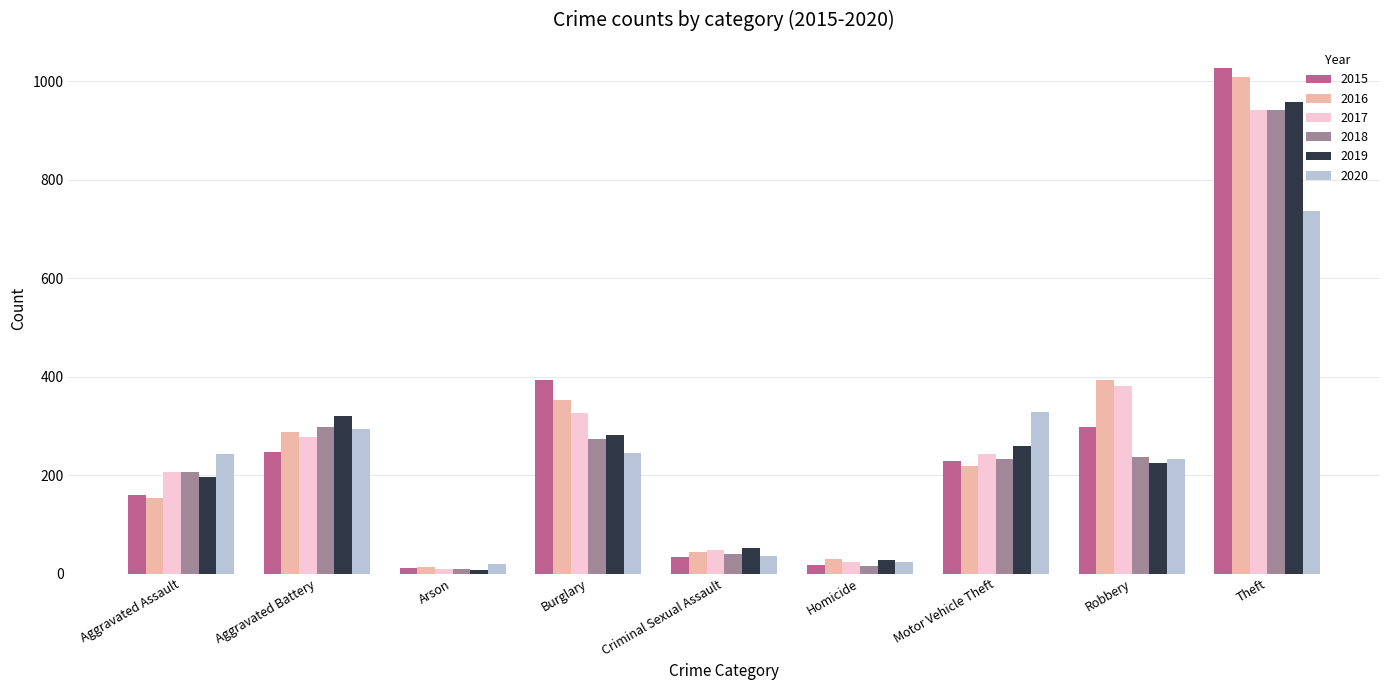

At how many categories does at least one series exceed 793?

1